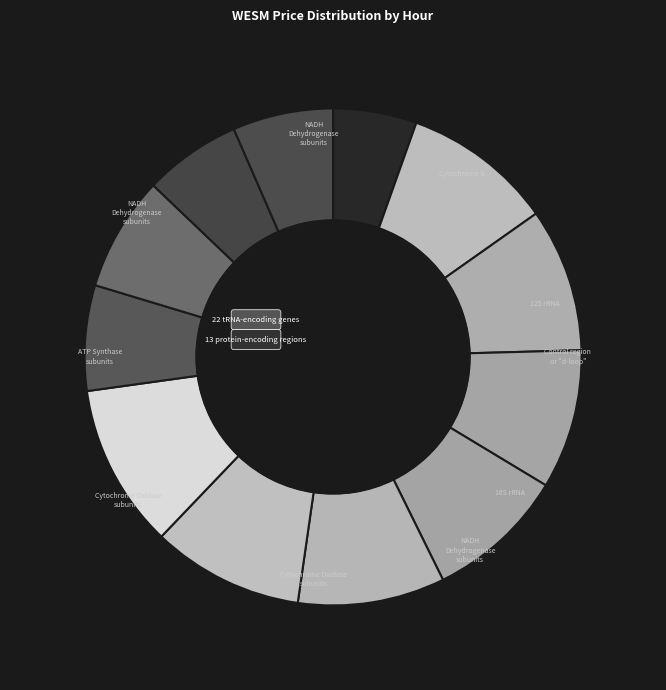

Approximately how many times larger is the value at Hour 3 compared to Hour 12?

1.4